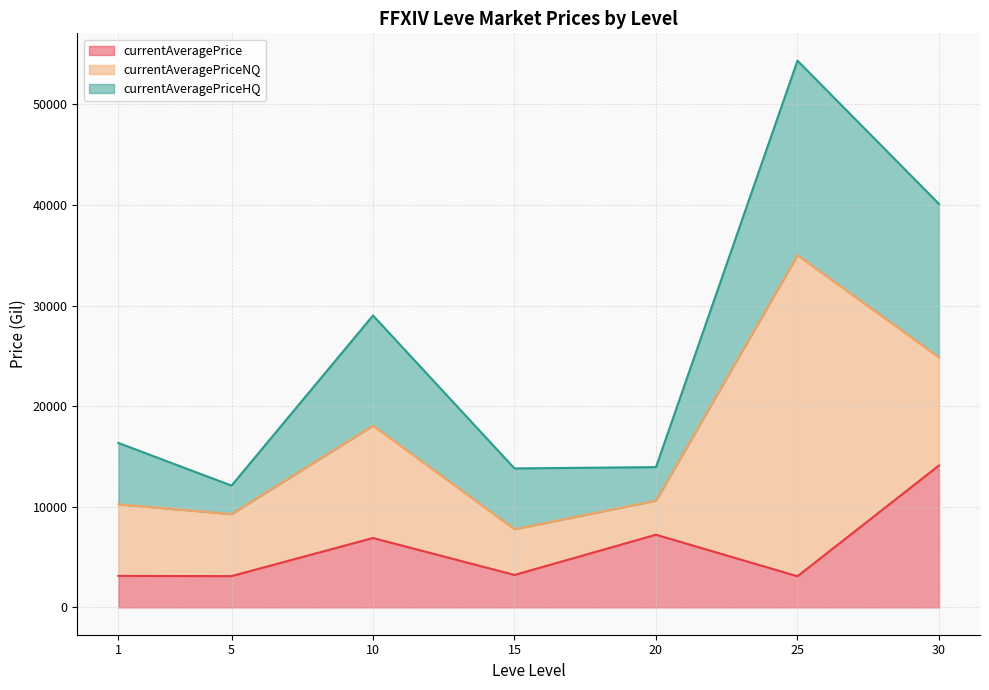

How many categories are shown in the chart?

40